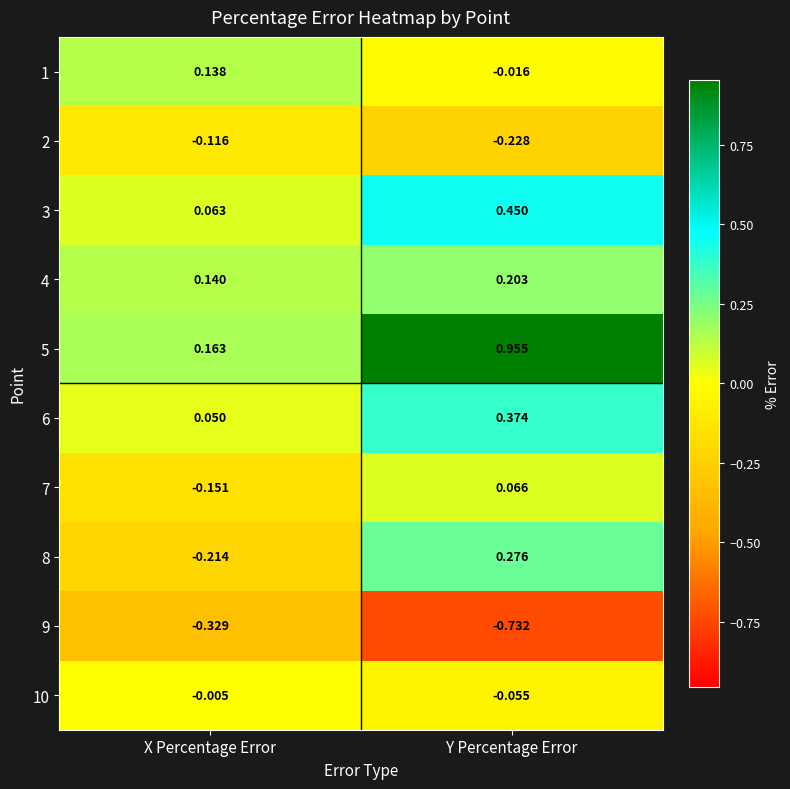

Count the number of categories in the chart.

2